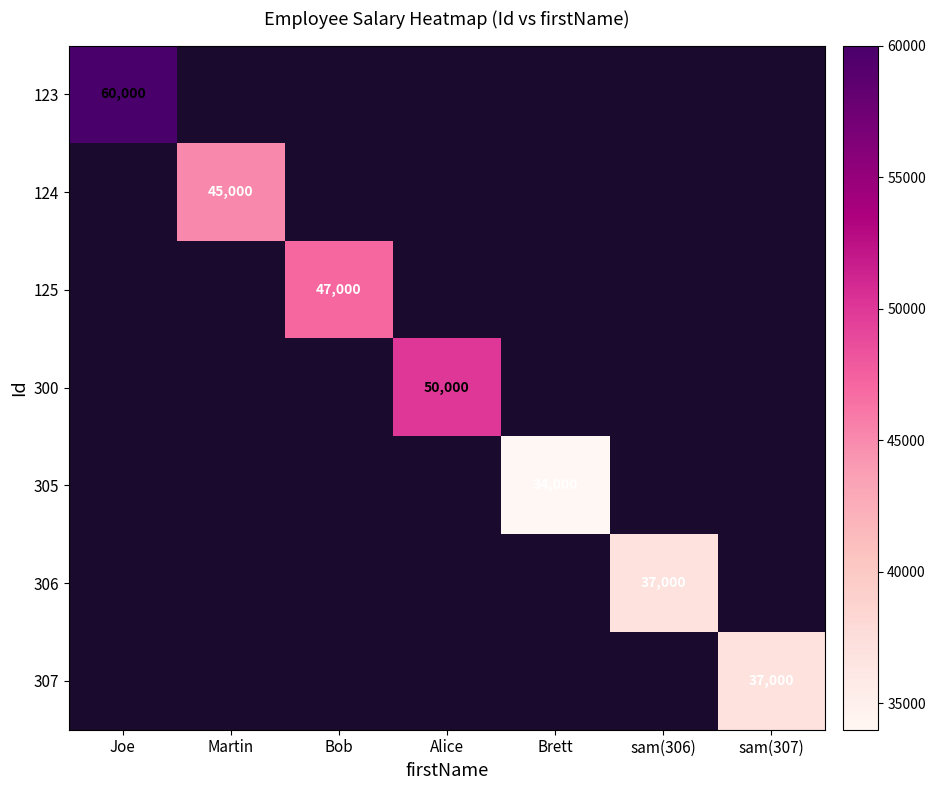

Is it true that 123 equals 88069 at Joe?

False